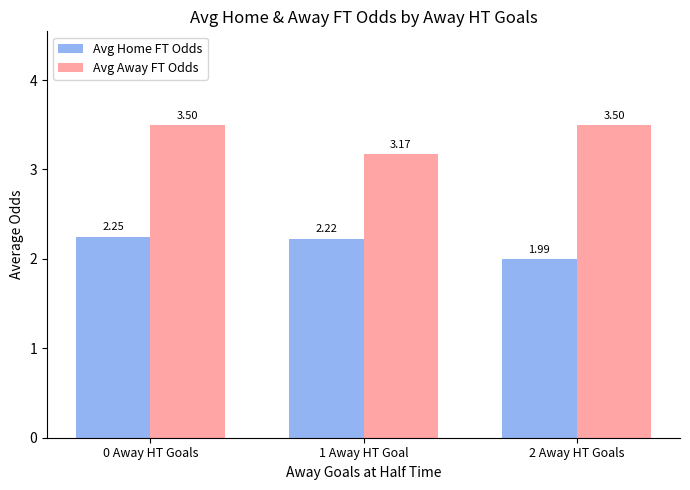

How many bars are there in each group?

2